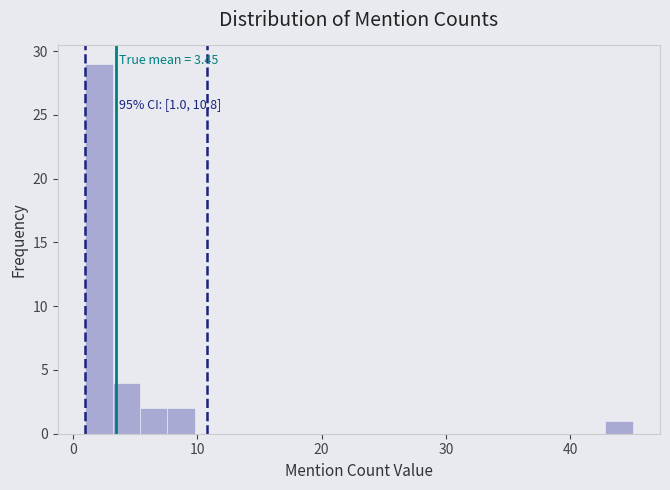

Around what value on the x-axis is the tallest bar? Give the approximate position of its centre, as read against the axis.

2